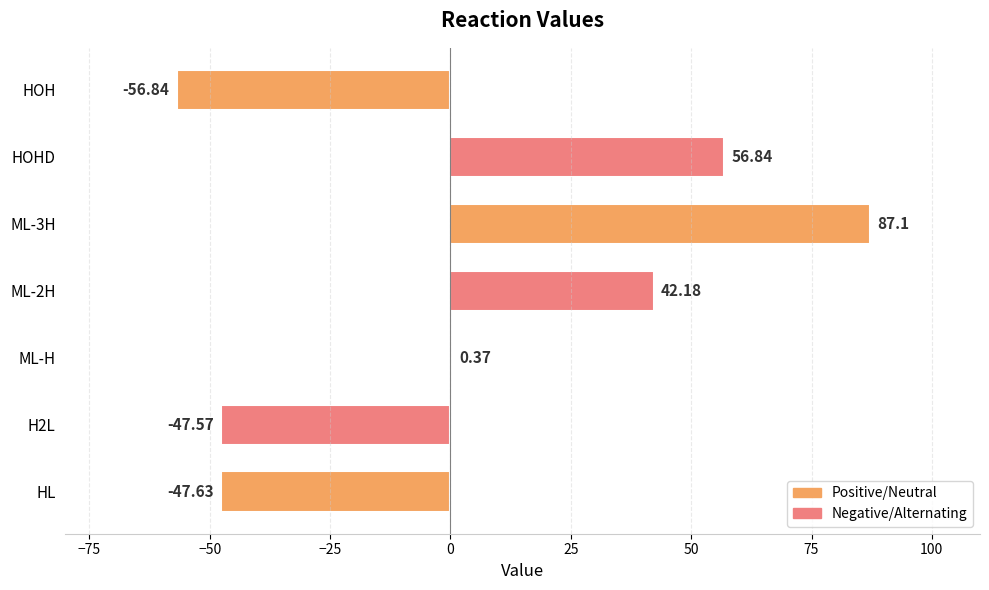

Where is the data nearest to the value 15?

ML-H